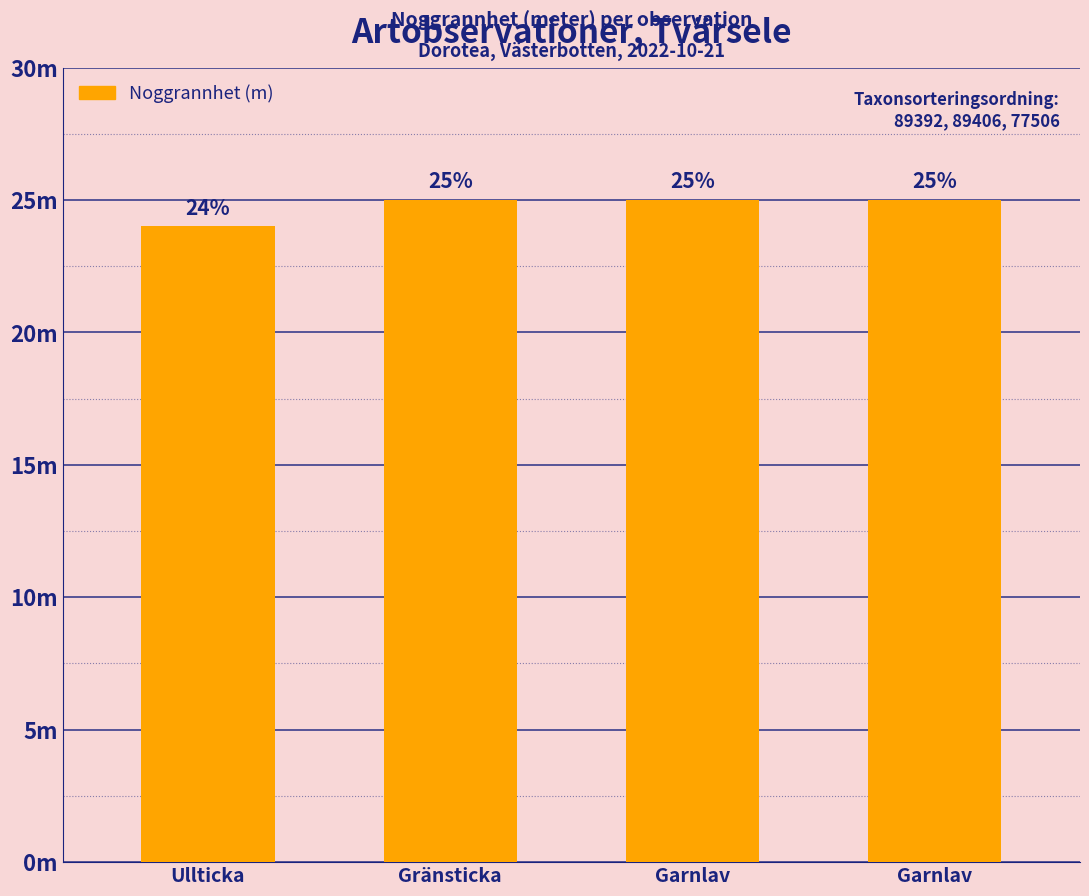

How many values are between 25 and 26?

3